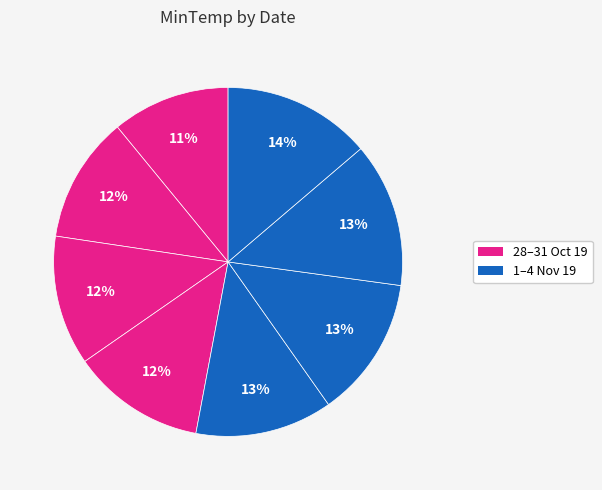

To the nearest percent, what is the difference between the largest and smallest slice percentages?

3%